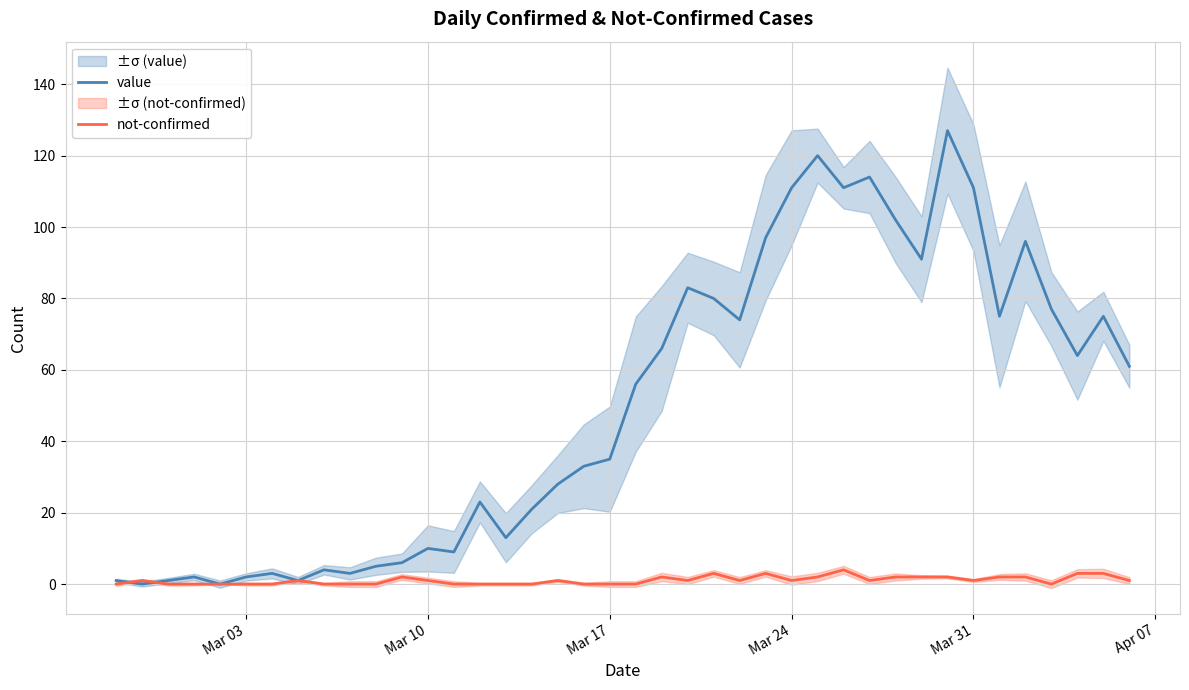

Reading left to right, extract all data points from this chart.

value: 1	0	1	2	0	2	3	1	4	3	5	6	10	9	23	13	21	28	33	35	56	66	83	80	74	97	111	120	111	114	102	91	127	111	75	96	77	64	75	61
not-confirmed: 0	1	0	0	0	0	0	1	0	0	0	2	1	0	0	0	0	1	0	0	0	2	1	3	1	3	1	2	4	1	2	2	2	1	2	2	0	3	3	1